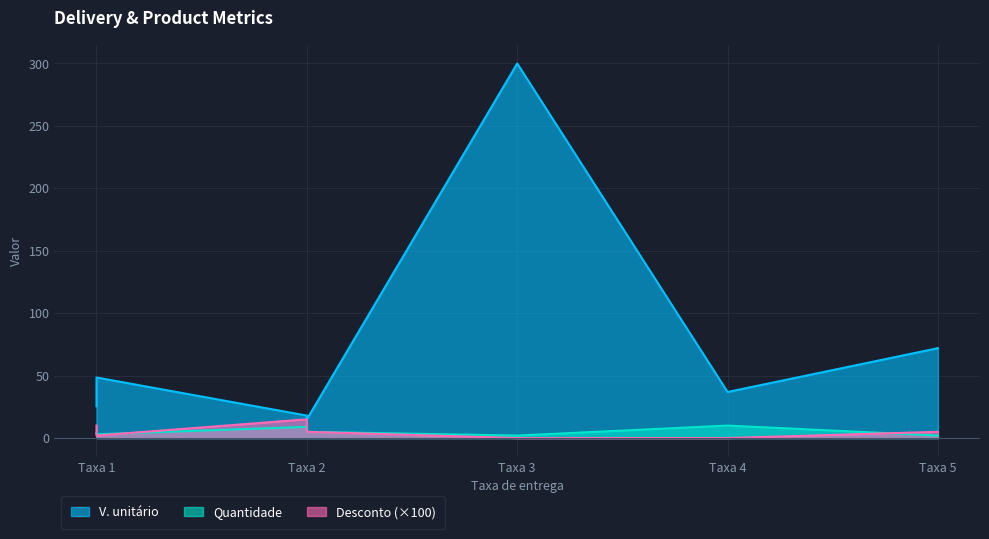

What is the label of the 5th point from the right?

Taxa 1